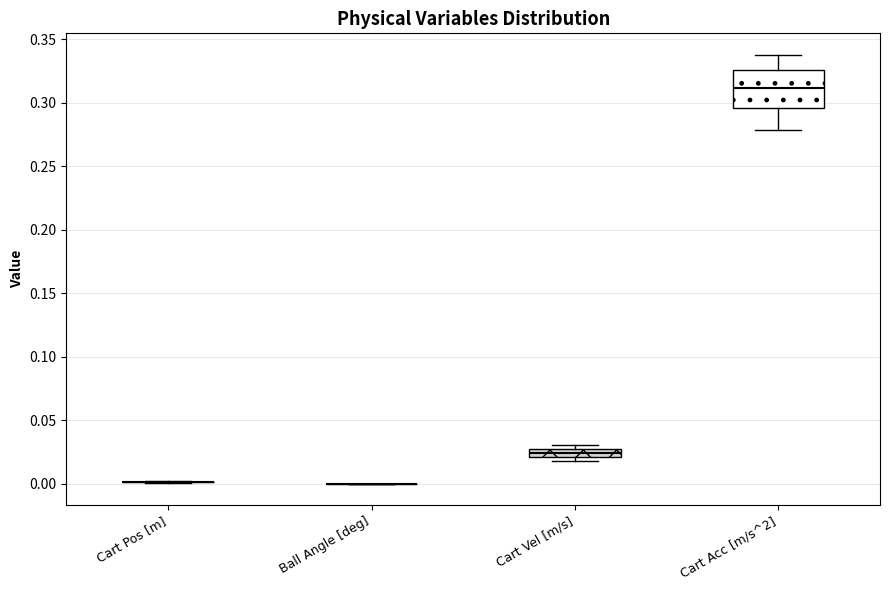

Where is the upper edge of the box for Cart Vel [m/s] on the y-axis? The values are not printed on the chart, so give them approximately, as read against the axis.

0.025